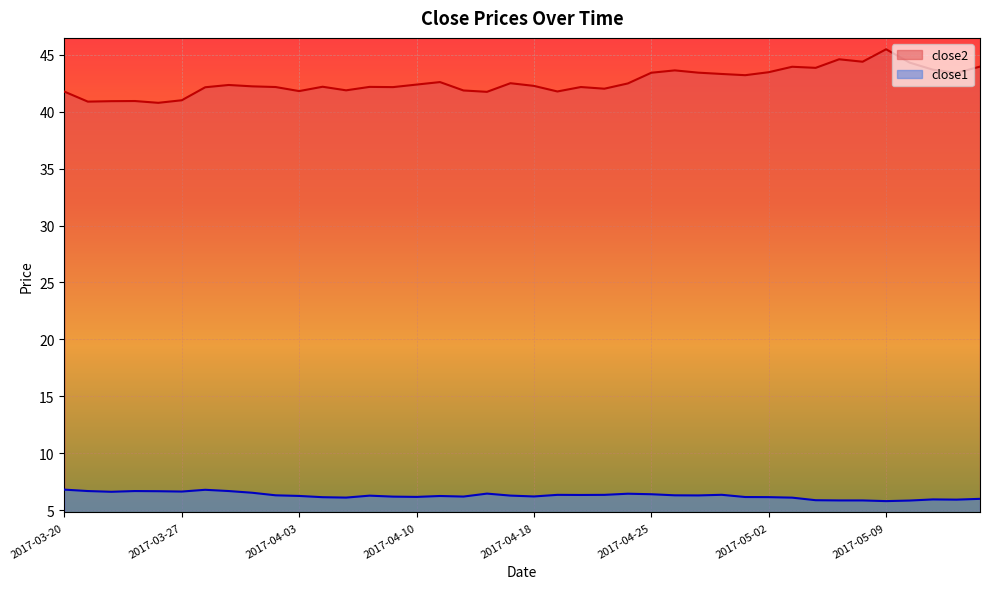

At how many categories does at least one series exceed 12?

40